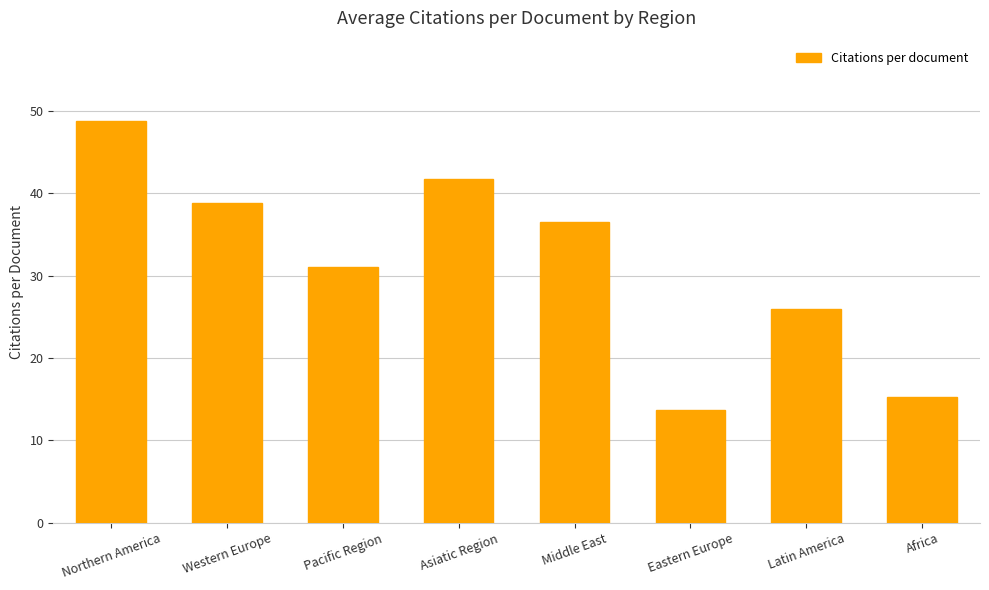

Which label corresponds to the smallest value in the chart?

Eastern Europe